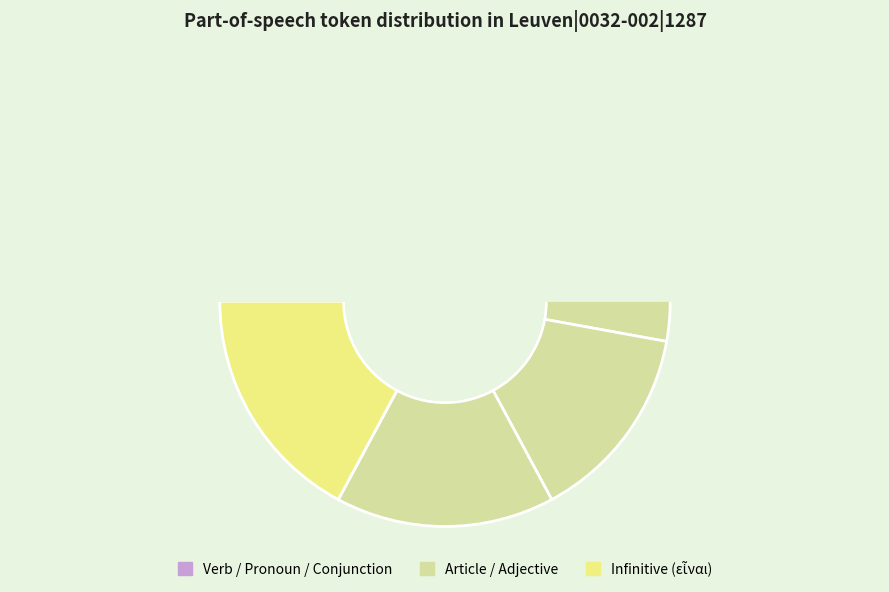

Does any single category account for the majority?

No